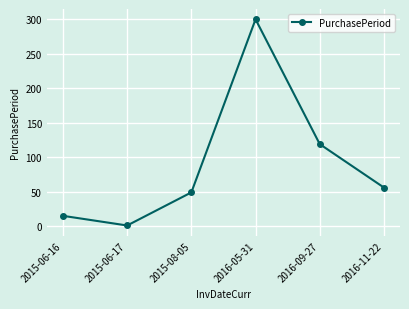

List the labels in order of value, smallest first.

2015-06-17, 2015-06-16, 2015-08-05, 2016-11-22, 2016-09-27, 2016-05-31